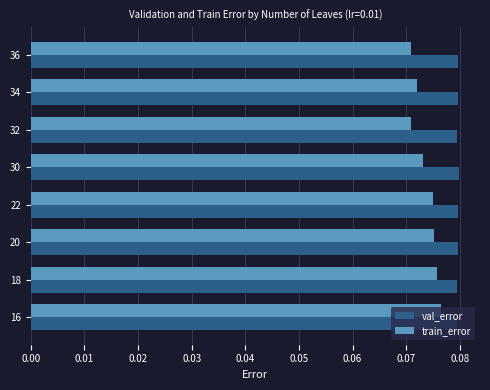

How many categories are shown in the chart?

8